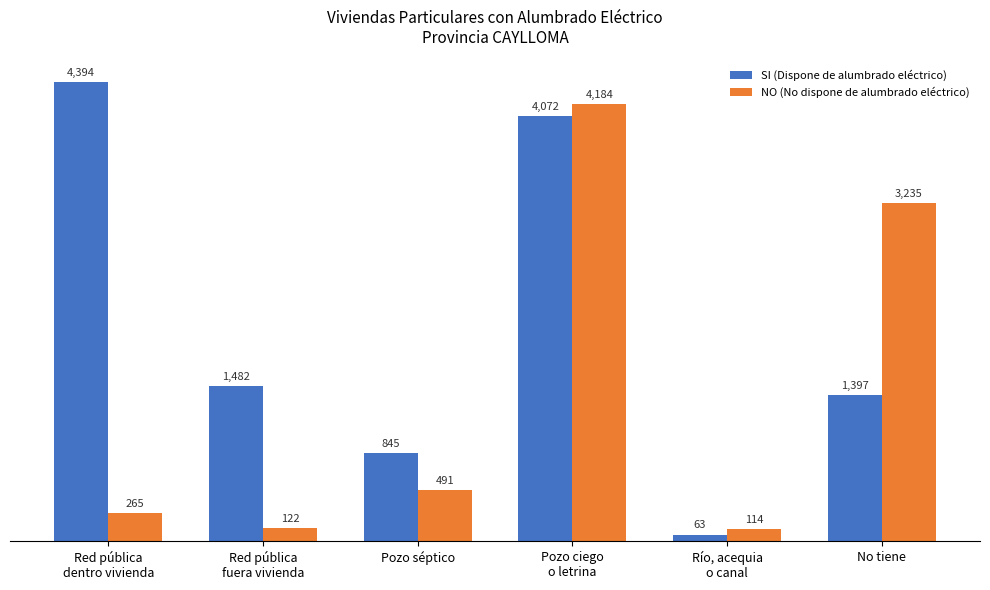

Is it true that SI (Dispone de alumbrado eléctrico) equals 4072 at Pozo ciego
o letrina?

True